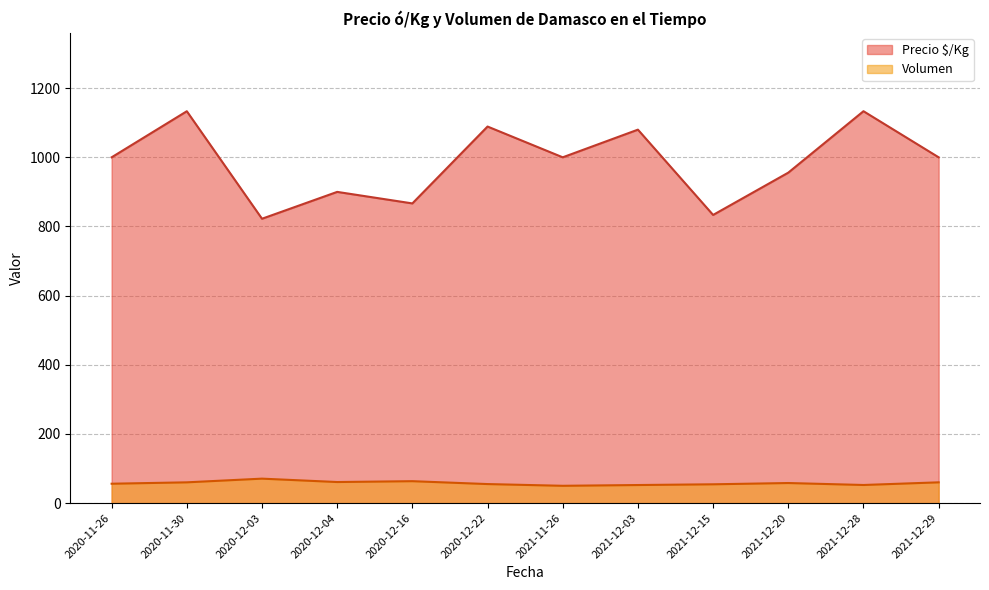

What is the total value across all series at 2021-12-28?

1185.7